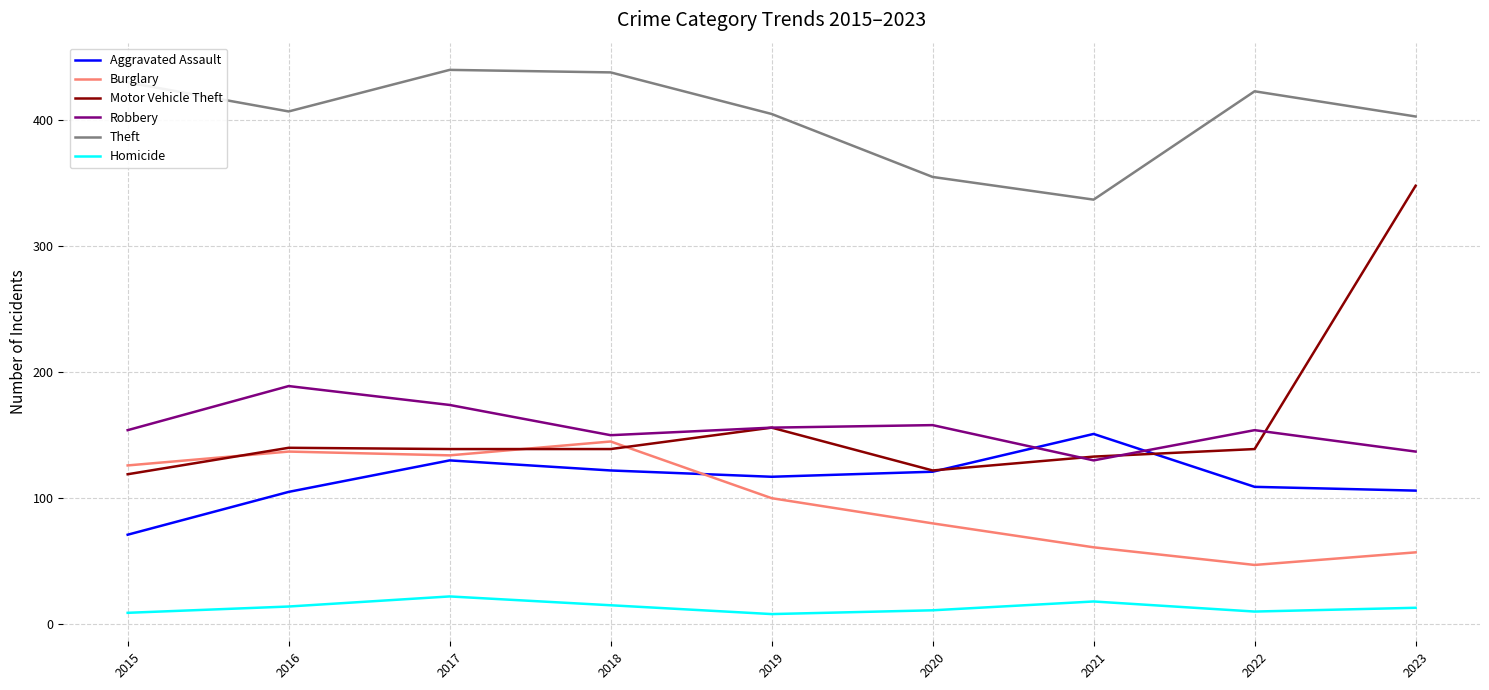

Rank the series at 2023 from highest to lowest value.

Theft, Motor Vehicle Theft, Robbery, Aggravated Assault, Burglary, Homicide